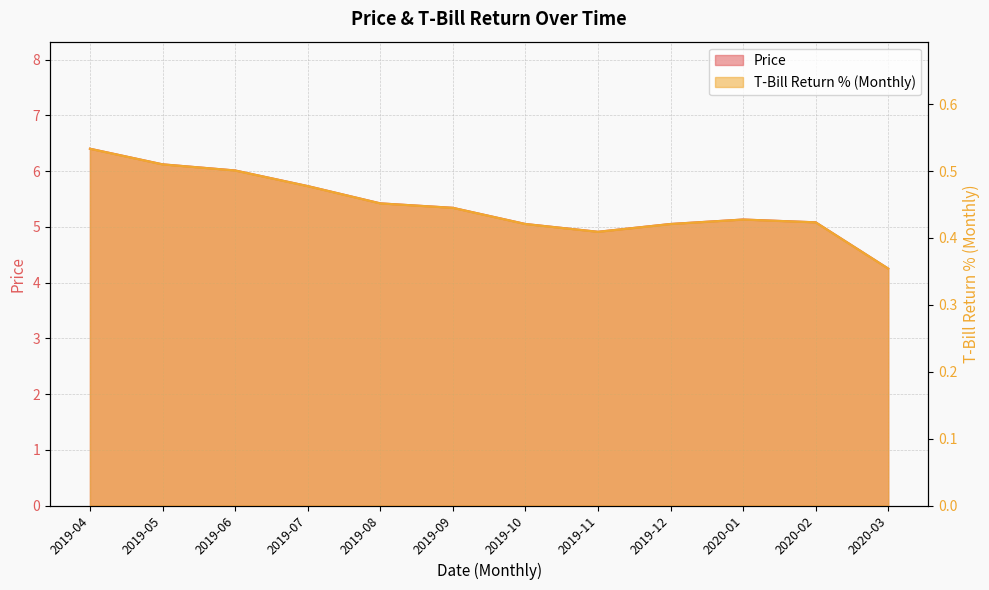

True or false: Price and T-Bill Return % (Monthly) intersect in this chart.

False